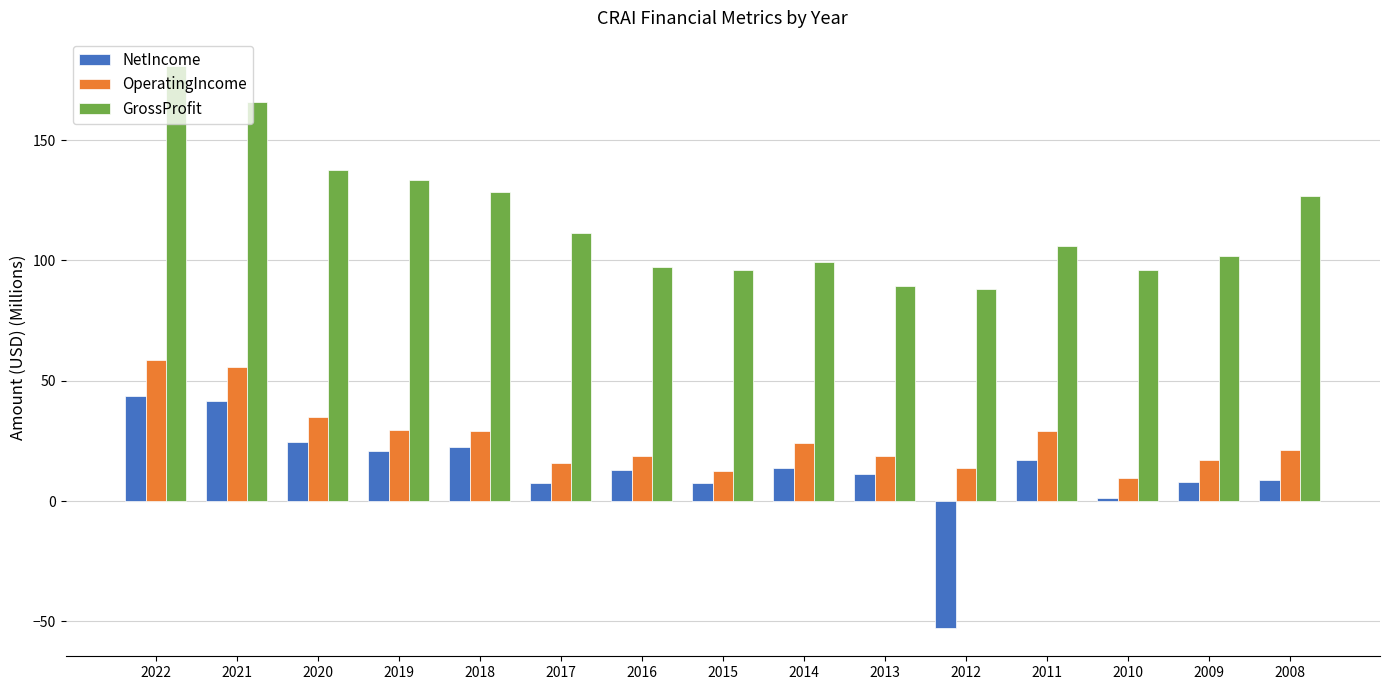

What is the total value across all series at 2018?

179.9